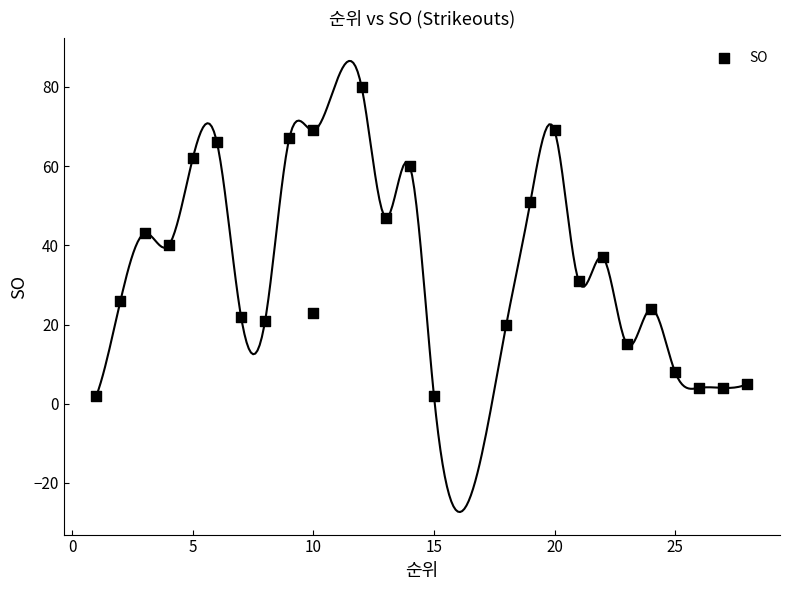

What is the range of Y values (max minus min)?

78